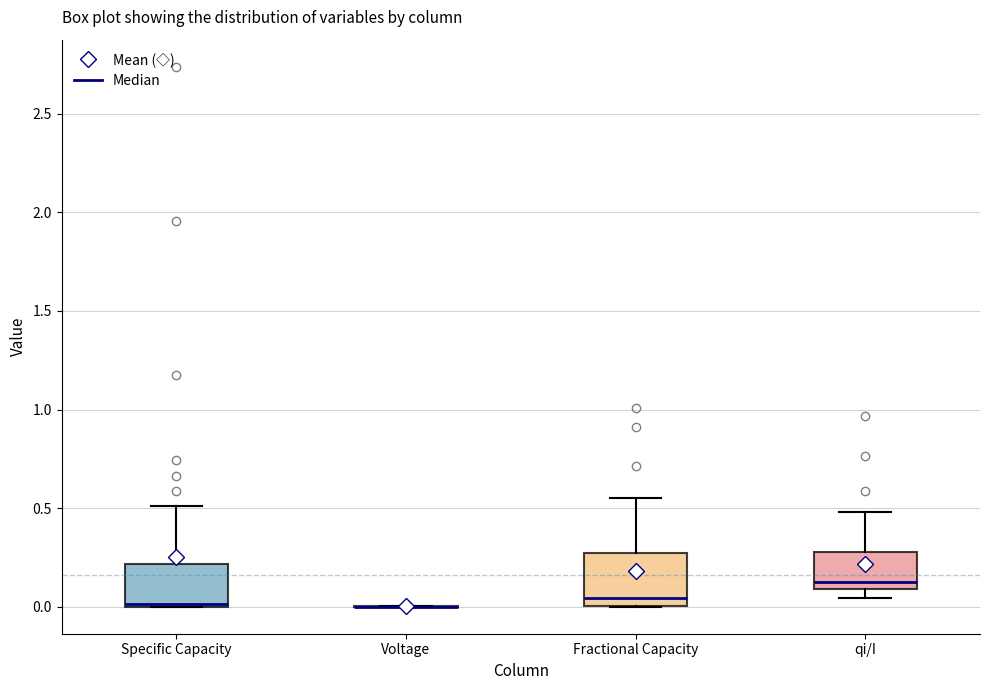

Reading left to right, read every box against the y-axis: the position of its median line, the range the box covers, and the ends of its whiskers. The values are not printed on the chart, so give them approximately, as read against the axis.

Specific Capacity: median 0.00, box 0.00 to 0.20, whiskers 0.00 to 0.50
Voltage: box collapsed to a line at 0.00, whiskers 0.00 to 0.00
Fractional Capacity: median 0.05, box 0.00 to 0.25, whiskers 0.00 to 0.55
qi/I: median 0.10 (just above the box's lower edge), box 0.10 to 0.30, whiskers 0.05 to 0.50